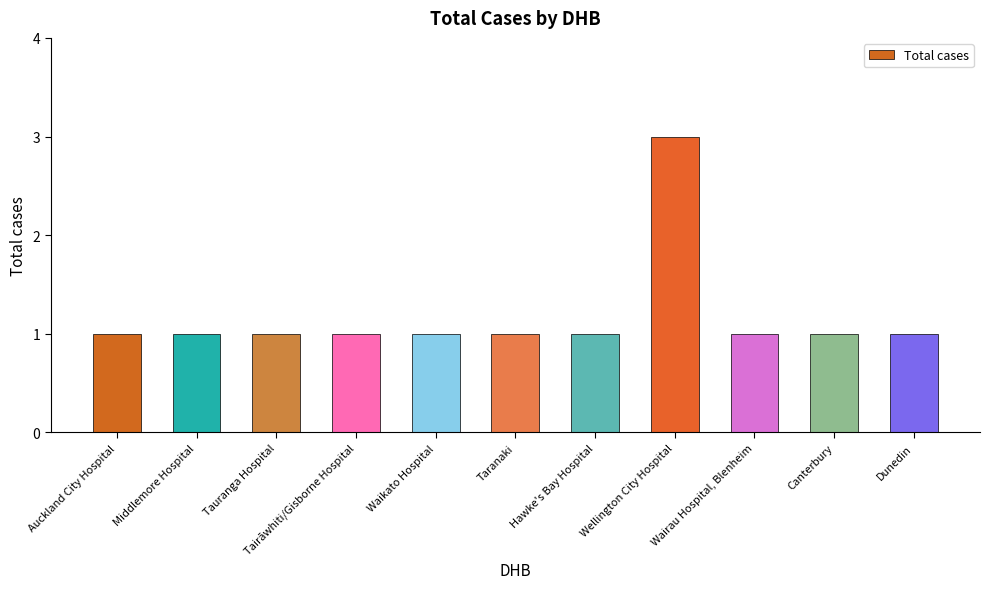

True or false: the data shows 3 at Wellington City Hospital.

True